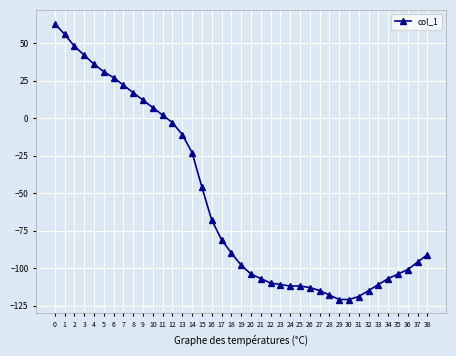

What is the value of the 36th point from the left?

-104